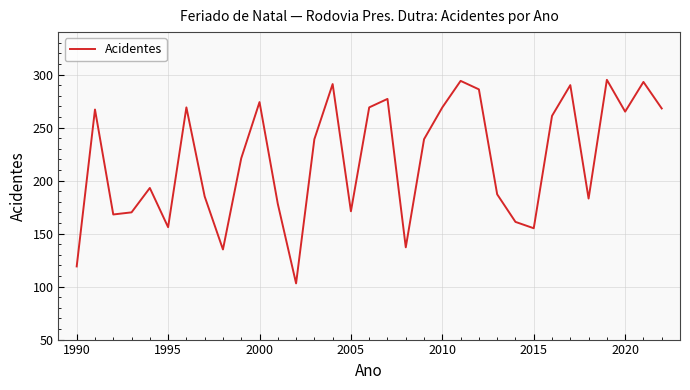

What is the difference between the maximum and minimum values?

192